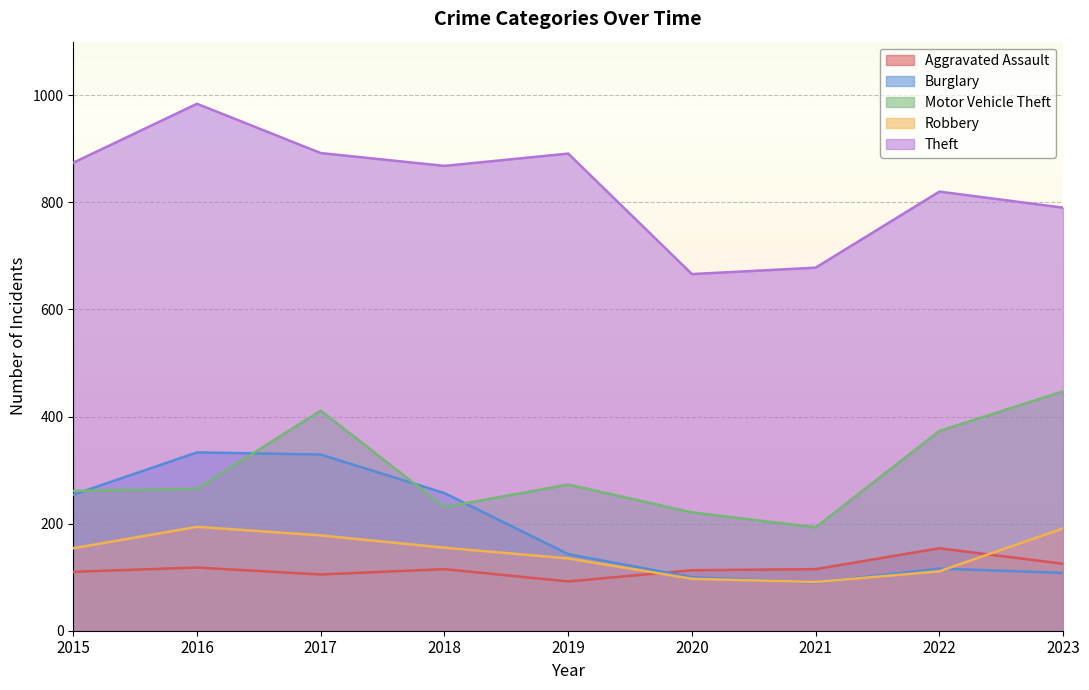

Reading right to left, list all the values displayed in this chart.

Aggravated Assault: 125	154	115	113	92	115	105	118	110
Burglary: 108	116	90	100	143	257	329	333	254
Motor Vehicle Theft: 447	373	193	221	273	231	411	265	261
Robbery: 191	111	91	97	135	155	178	194	154
Theft: 790	820	678	666	891	868	892	984	874